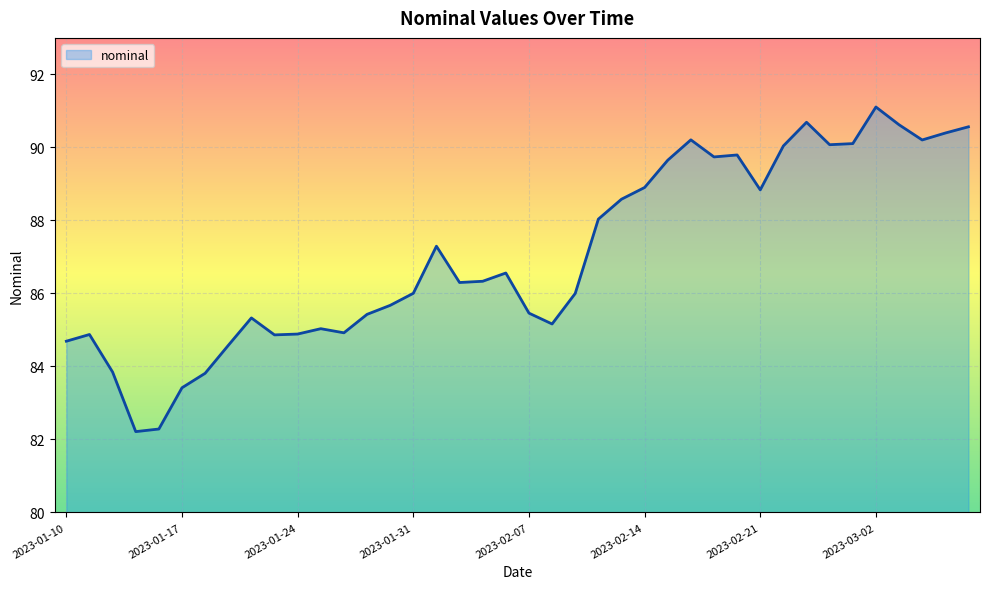

What is the difference between the maximum and minimum values?

8.9